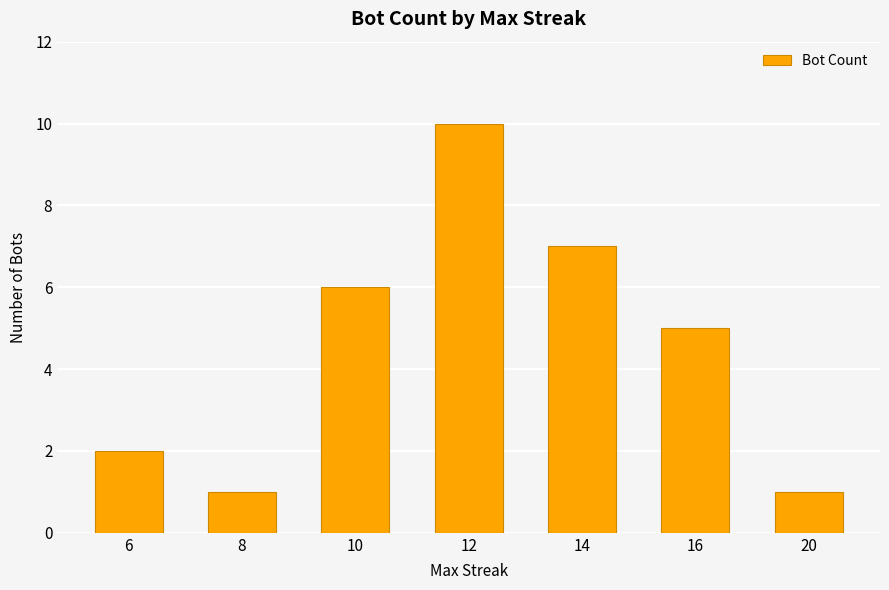

How many values are between 1 and 7?

6